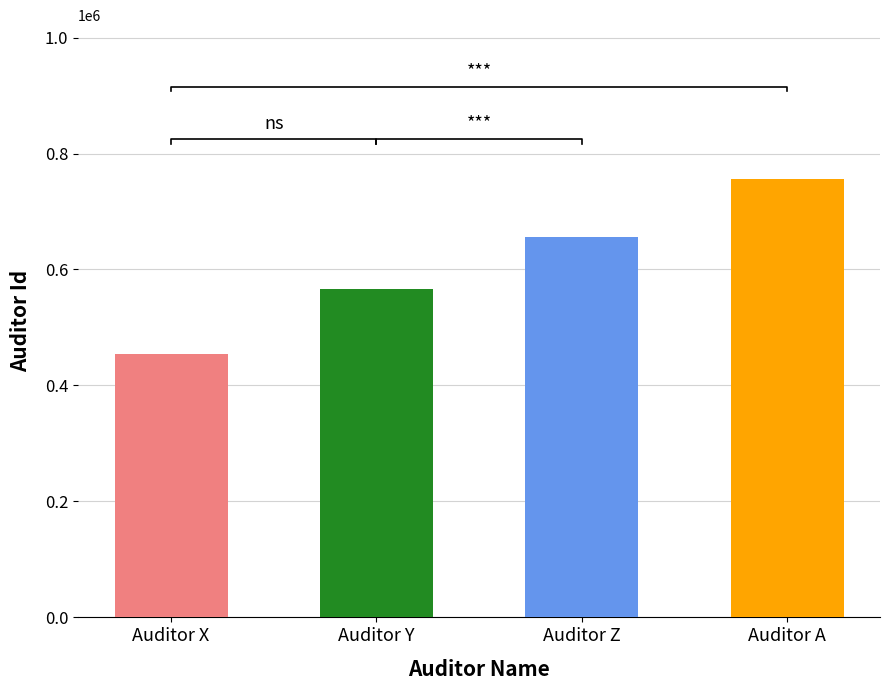

What is the sum of all values?

2433341